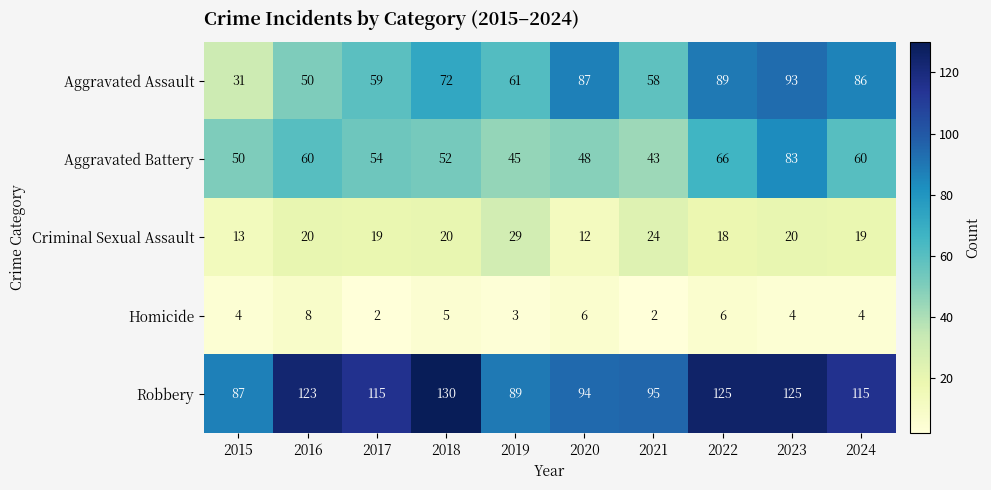

What is the difference between the highest and lowest values at 2016?

115